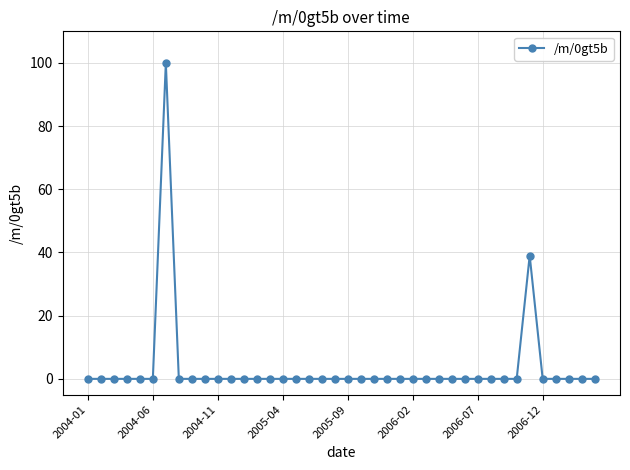

Reading right to left, what are all the values shown in this chart?

0	0	0	0	0	39	0	0	0	0	0	0	0	0	0	0	0	0	0	0	0	0	0	0	0	0	0	0	0	0	0	0	0	100	0	0	0	0	0	0